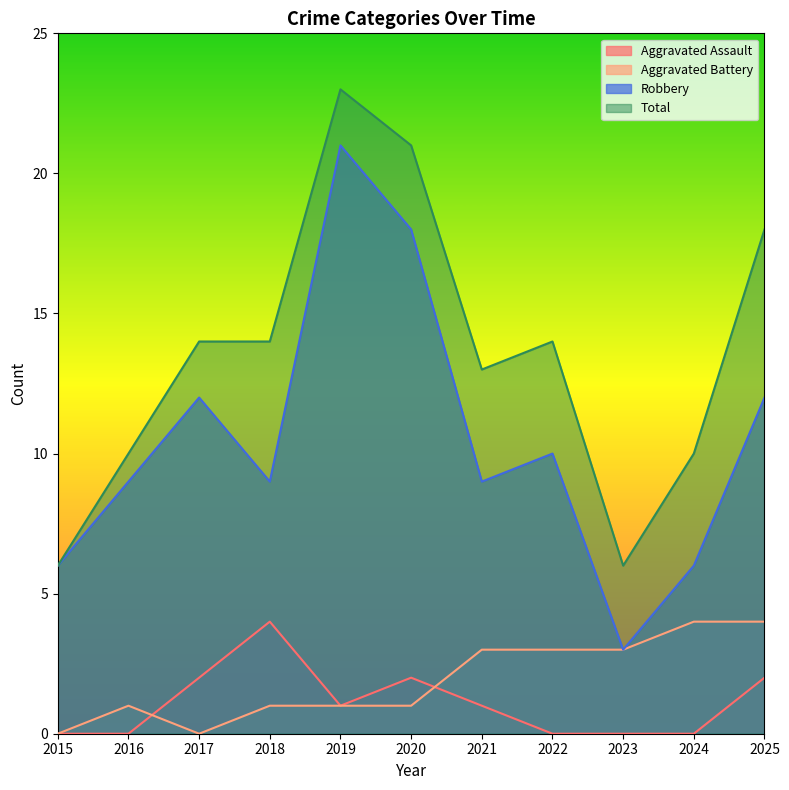

How many values in Aggravated Battery are above zero?

9